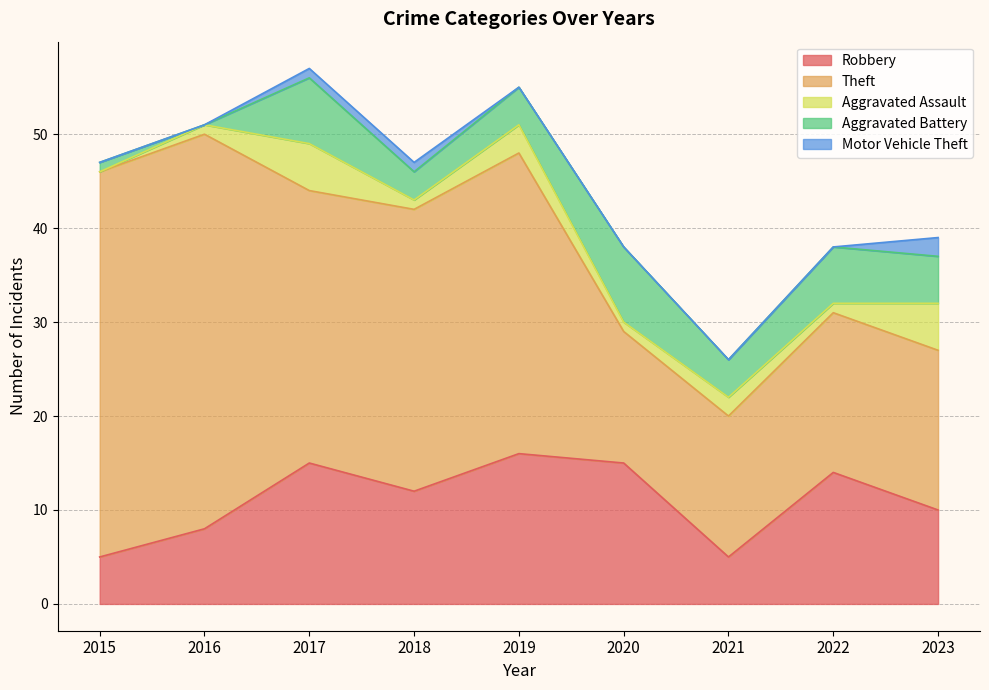

Reading left to right, what are all the values shown in this chart?

Robbery: 5	8	15	12	16	15	5	14	10
Theft: 41	42	29	30	32	14	15	17	17
Aggravated Assault: 0	1	5	1	3	1	2	1	5
Aggravated Battery: 1	0	7	3	4	8	4	6	5
Motor Vehicle Theft: 0	0	1	1	0	0	0	0	2